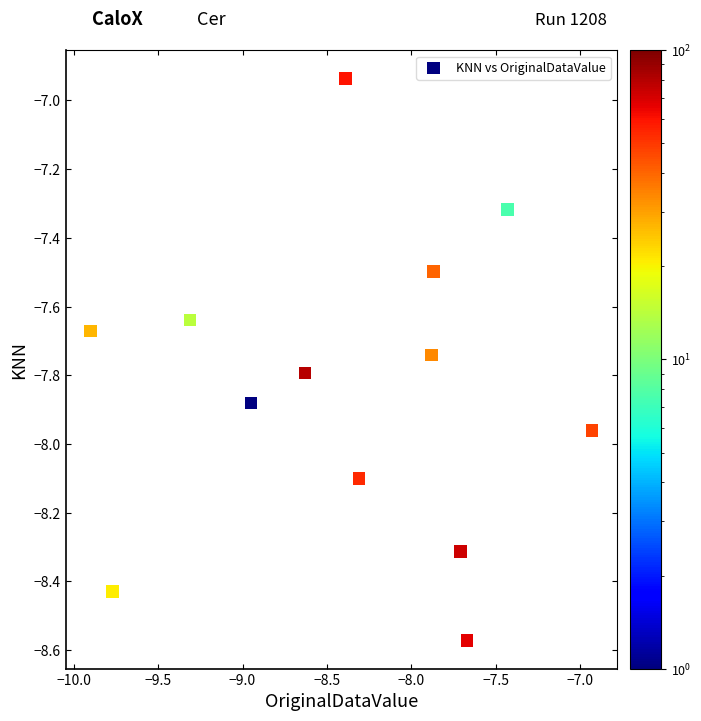

What is the range of X values (max minus min)?

3.0